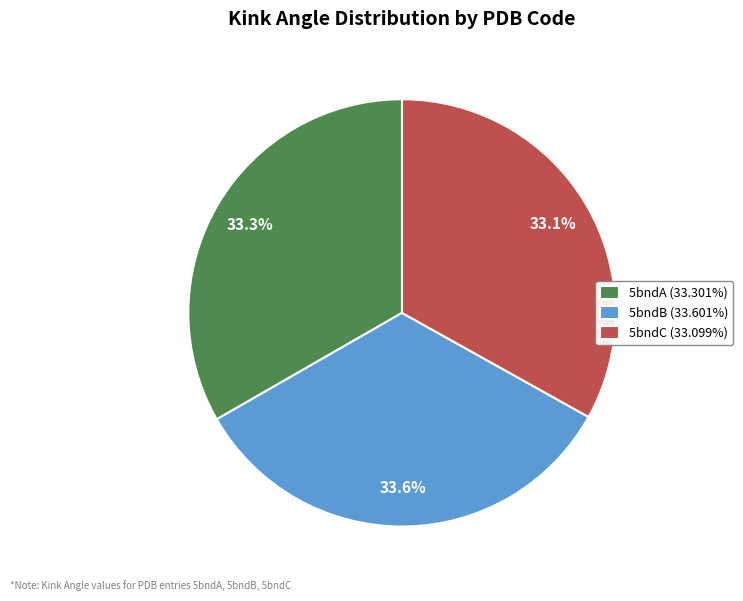

Approximately how many times larger is the value at 5bndA (33.301%) compared to 5bndB (33.601%)?

1.0